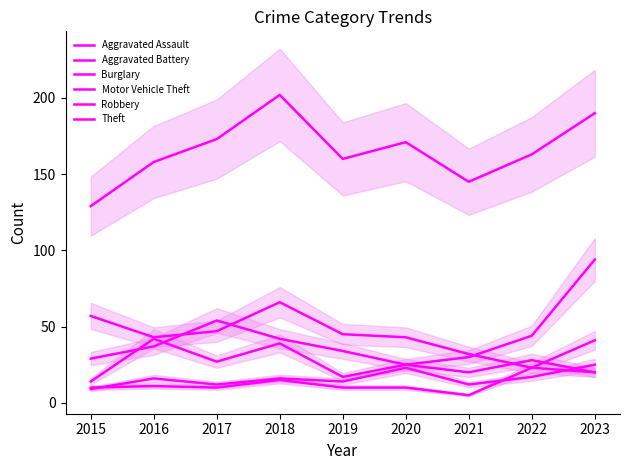

Reading left to right, what are all the values shown in this chart?

Aggravated Assault: 9	16	12	16	14	23	12	17	25
Aggravated Battery: 10	11	10	15	10	10	5	23	20
Burglary: 57	43	47	66	45	43	32	23	41
Motor Vehicle Theft: 29	37	54	42	34	25	30	44	94
Robbery: 14	42	27	39	17	25	20	28	20
Theft: 129	158	173	202	160	171	145	163	190